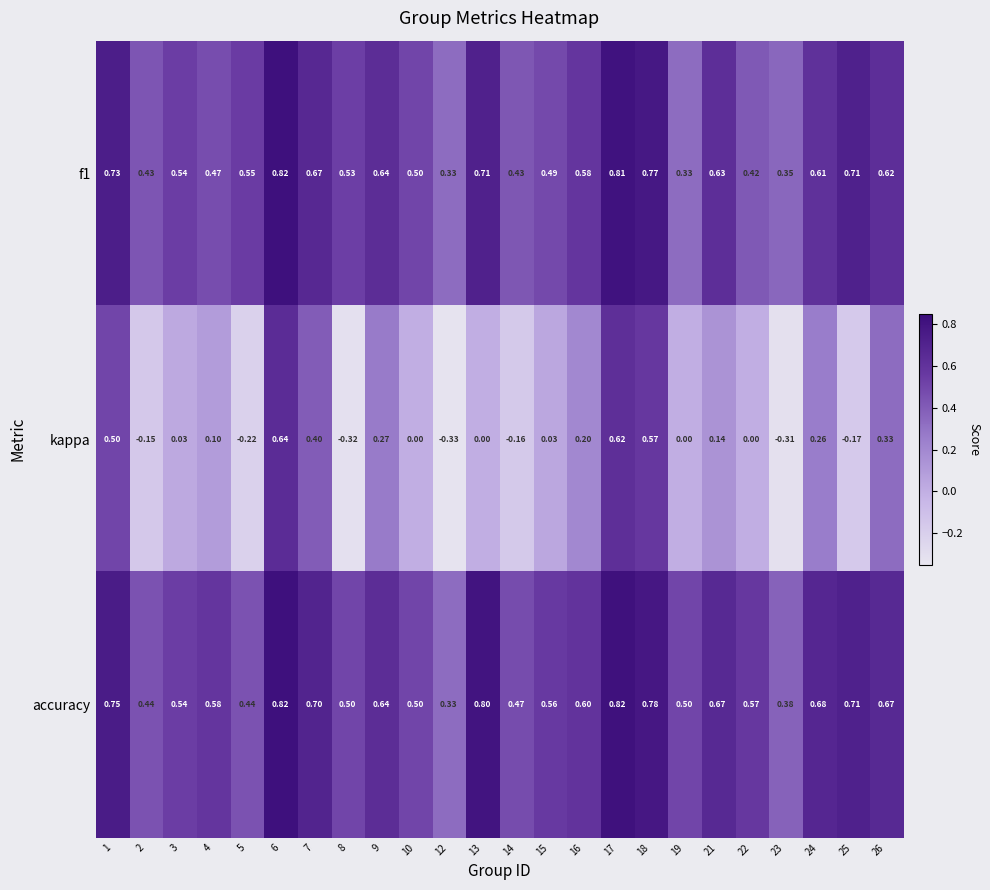

Which series has the widest spread of values?

kappa